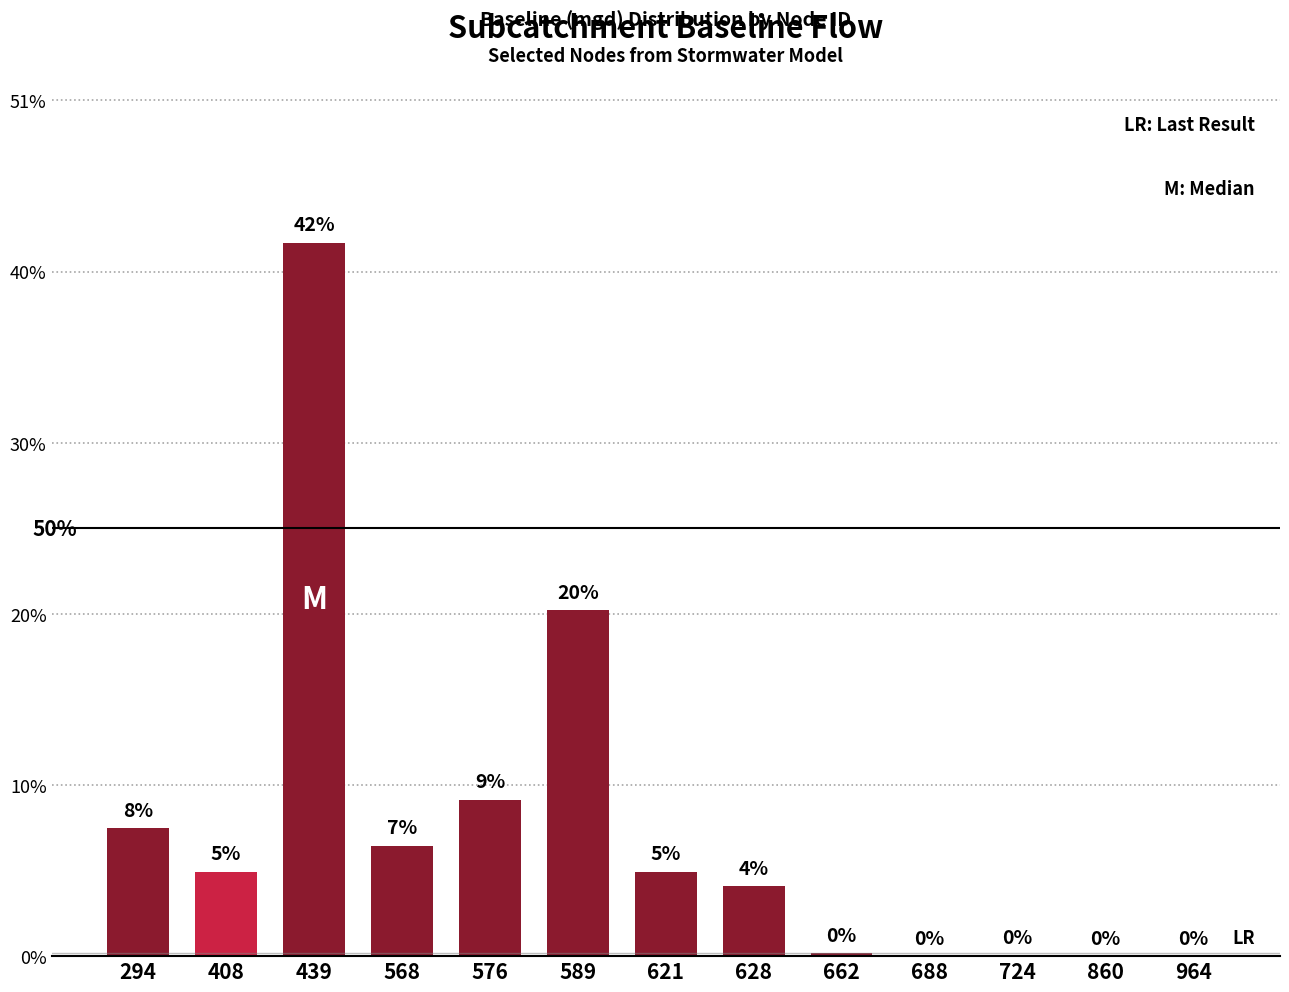

Are the bars horizontal?

No